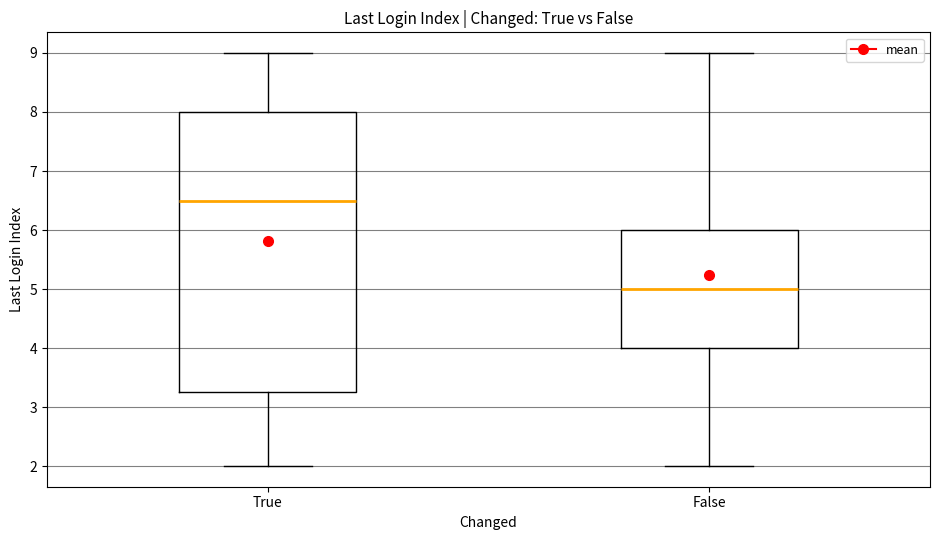

Where does the lower whisker of the box for True end on the y-axis? The values are not printed on the chart, so give them approximately, as read against the axis.

2.0